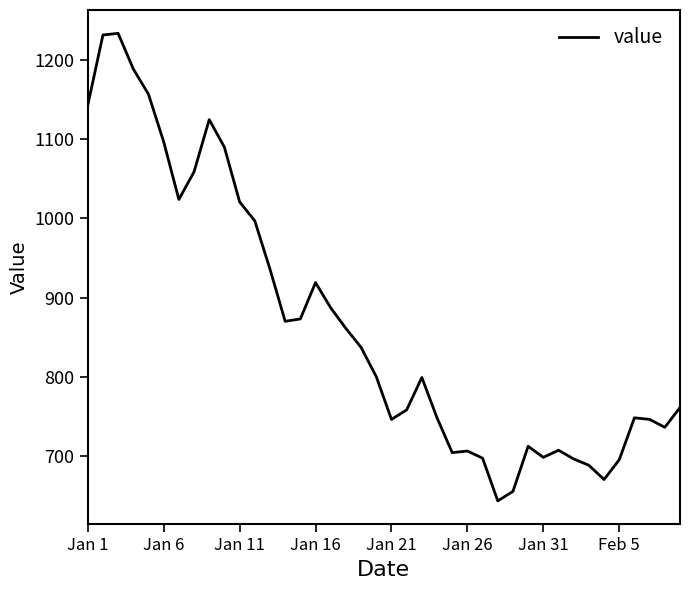

How many categories are shown in the chart?

40